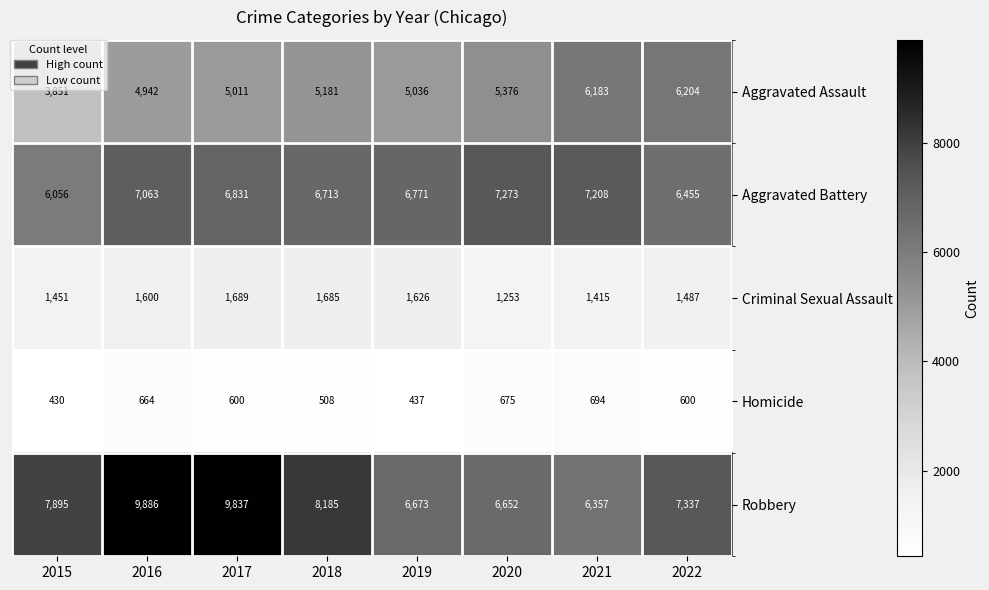

Which series changed the most between 2017 and 2022?

Robbery